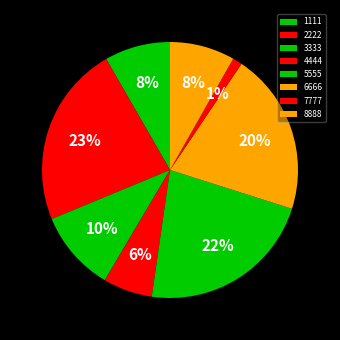

Is 8888 the majority of the pie?

No